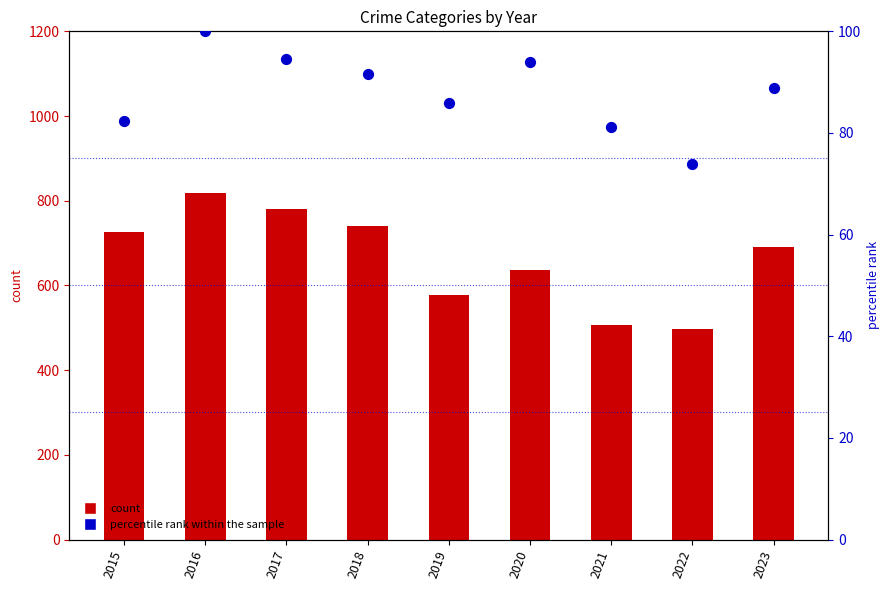

What is the total value across all series at 2017?

874.5